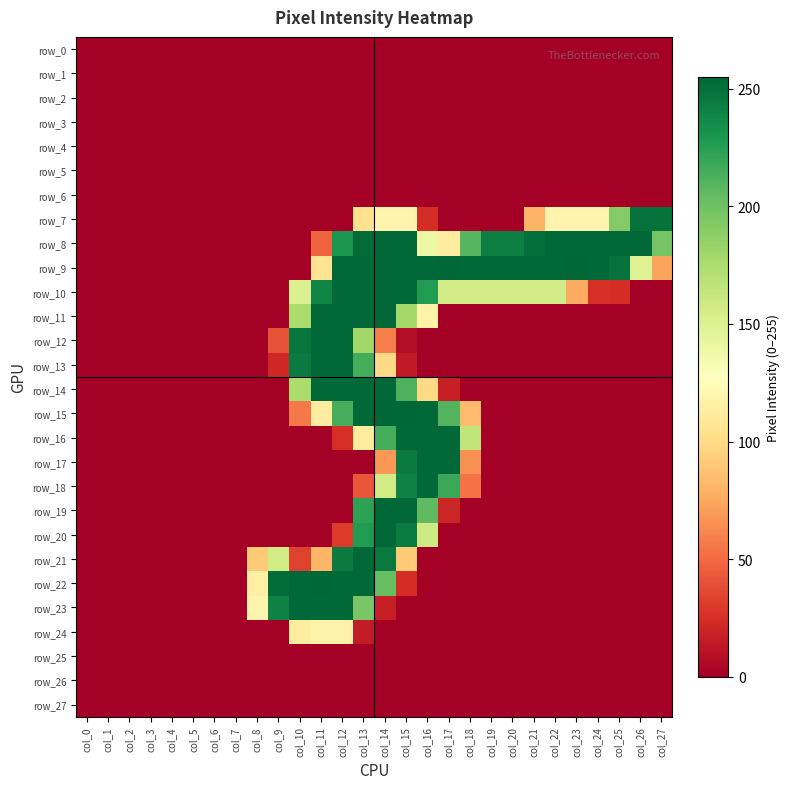

Which category has the highest value in the row_11 series?

col_11